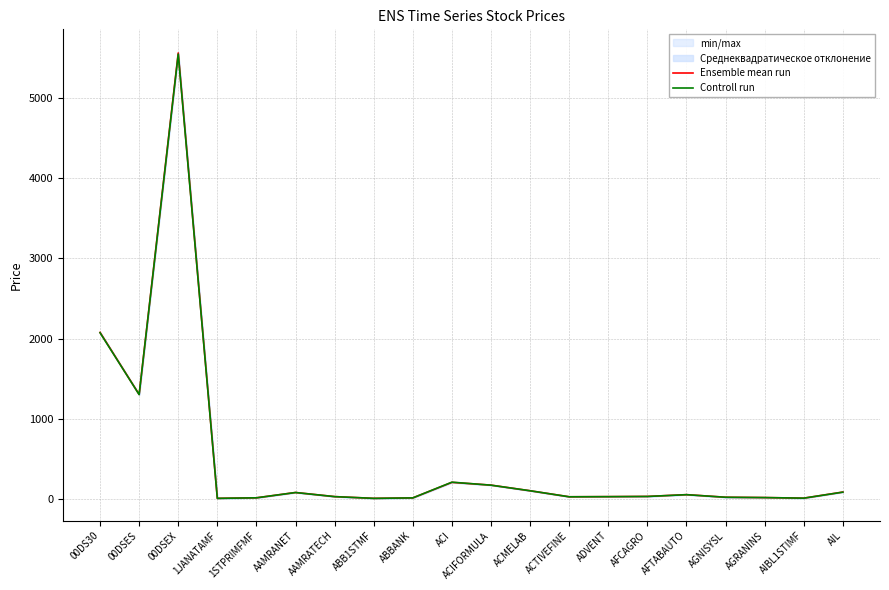

Reading left to right, transcribe all the data shown in this chart.

Ensemble mean run: 00DS30=2077.2	00DSES=1302.7	00DSEX=5563.4	1JANATAMF=6.2	1STPRIMFMF=12.8	AAMRANET=79.2	AAMRATECH=27.8	ABB1STMF=6.2	ABBANK=11.8	ACI=205.7	ACIFORMULA=171.1	ACMELAB=100.8	ACTIVEFINE=25.7	ADVENT=27.4	AFCAGRO=30.0	AFTABAUTO=52.4	AGNISYSL=20.0	AGRANINS=16.0	AIBL1STIMF=8.7	AIL=84.8
Controll run: 00DS30=2072.1	00DSES=1300.7	00DSEX=5548.9	1JANATAMF=6.2	1STPRIMFMF=12.8	AAMRANET=78.9	AAMRATECH=27.7	ABB1STMF=6.1	ABBANK=11.8	ACI=208.0	ACIFORMULA=170.6	ACMELAB=100.9	ACTIVEFINE=25.6	ADVENT=27.3	AFCAGRO=29.8	AFTABAUTO=51.9	AGNISYSL=19.8	AGRANINS=15.9	AIBL1STIMF=8.6	AIL=83.7